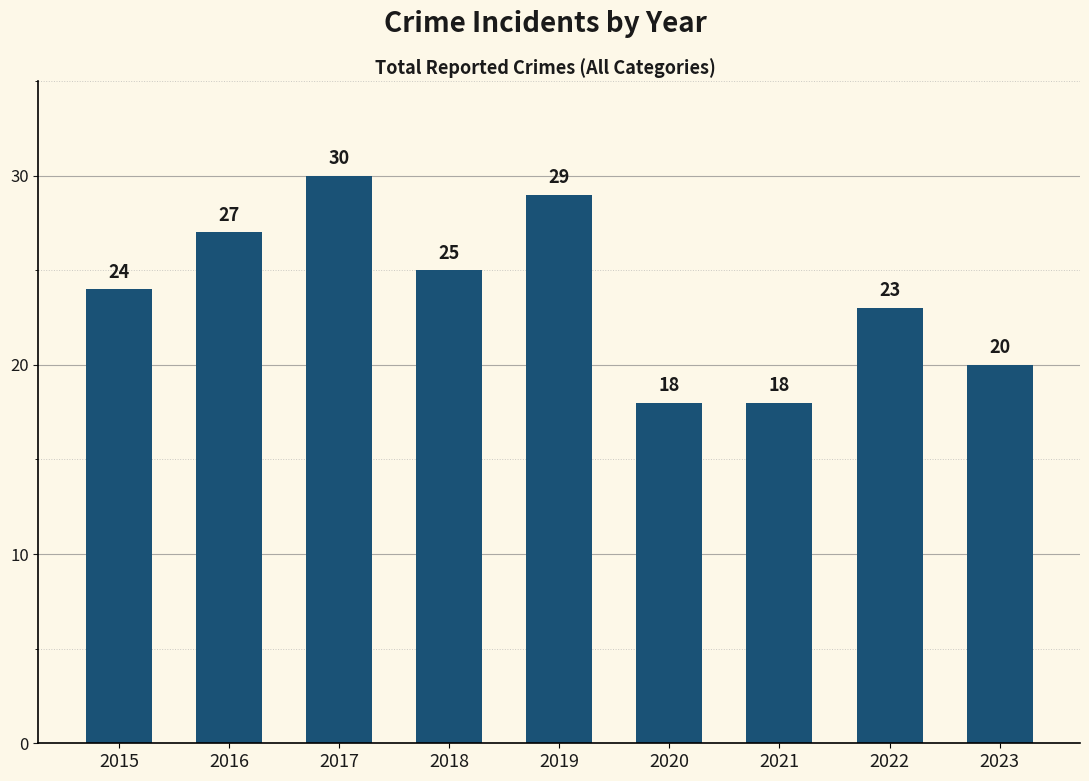

Are the bars grouped side by side (vs. stacked)?

No